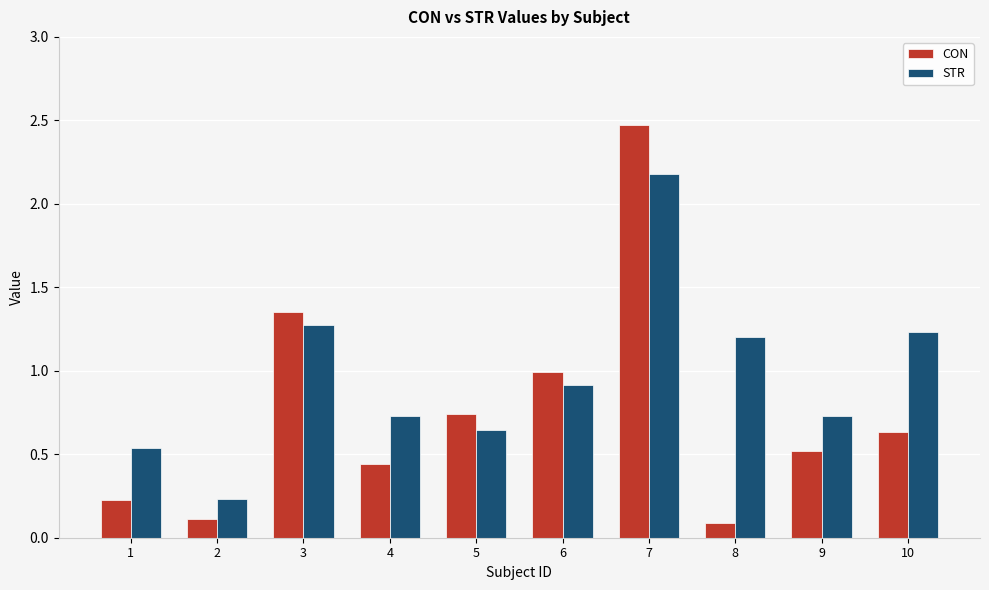

List the series in order of their overall mean, highest first.

STR, CON